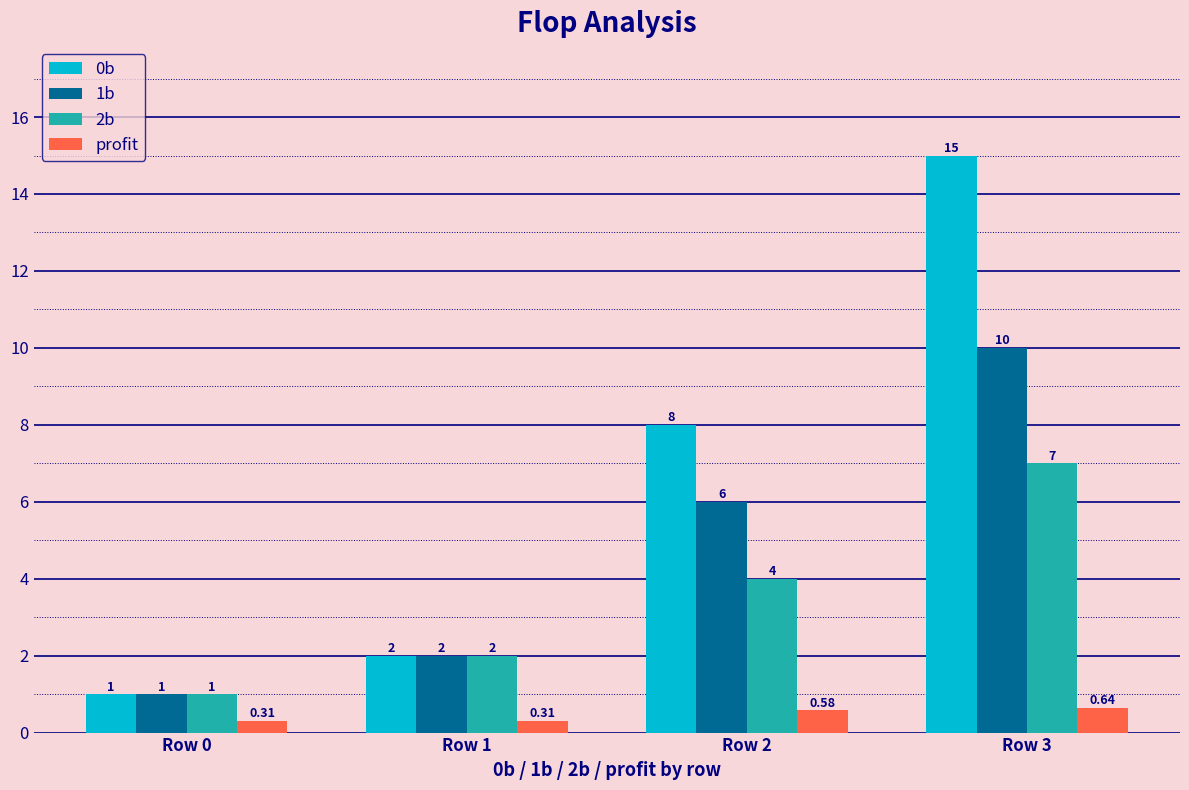

At which category is the sum across all series the highest?

Row 3